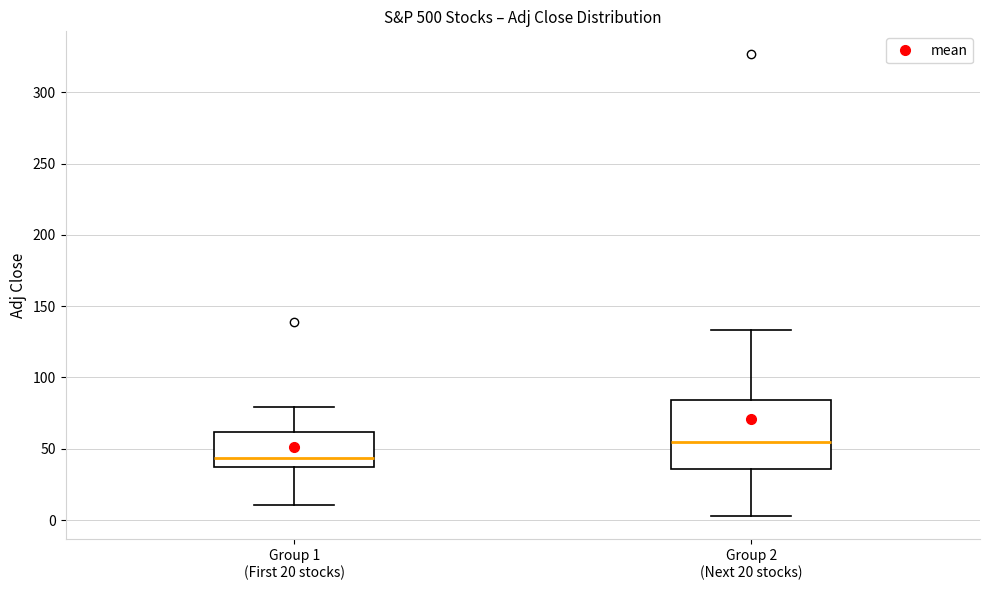

Which box's median line is the lowest?

Group 1 (First 20 stocks)